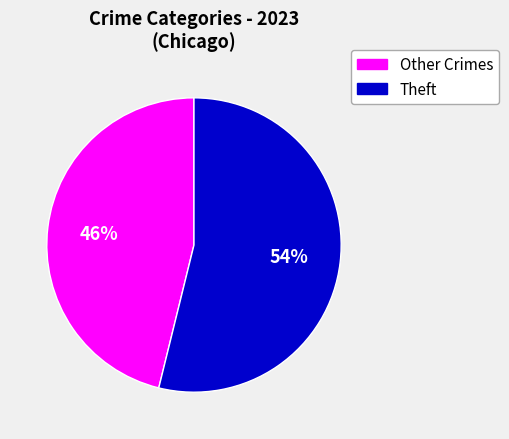

To the nearest percent, what is the difference between the largest and smallest slice percentages?

8%